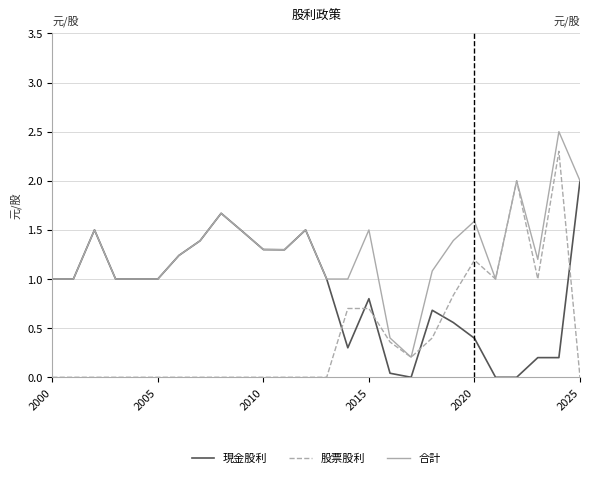

Which series has the largest range (max minus min)?

股票股利